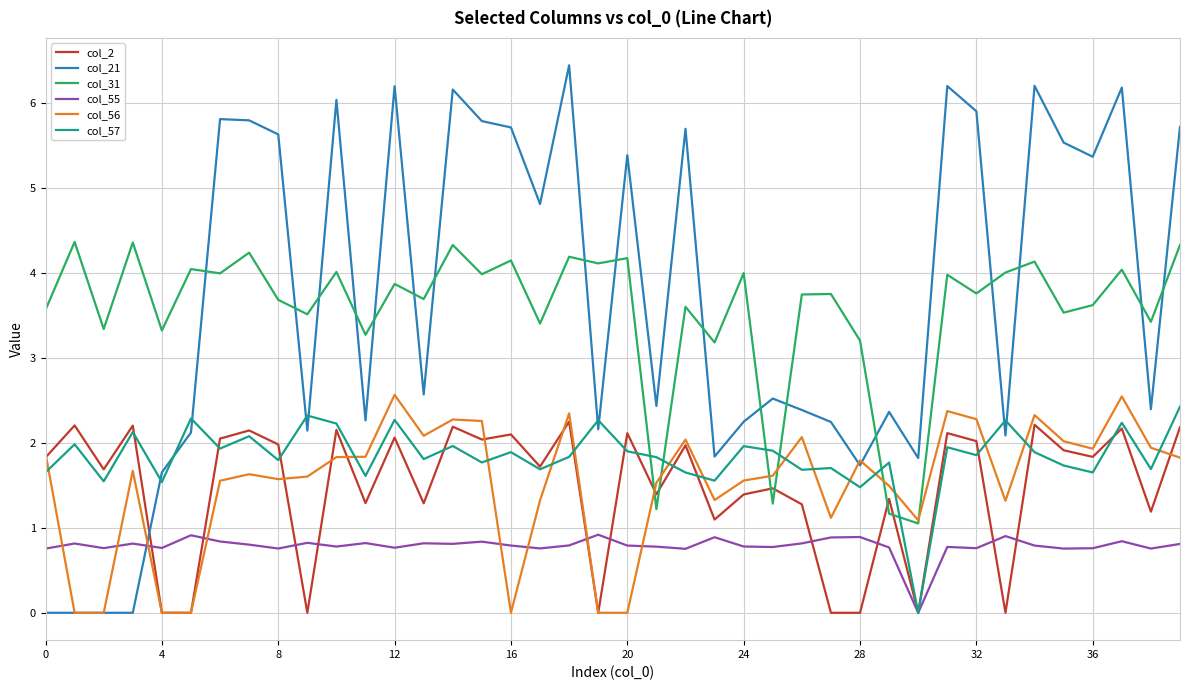

After their last crossing, which series has the higher values: col_56 or col_21?

col_21